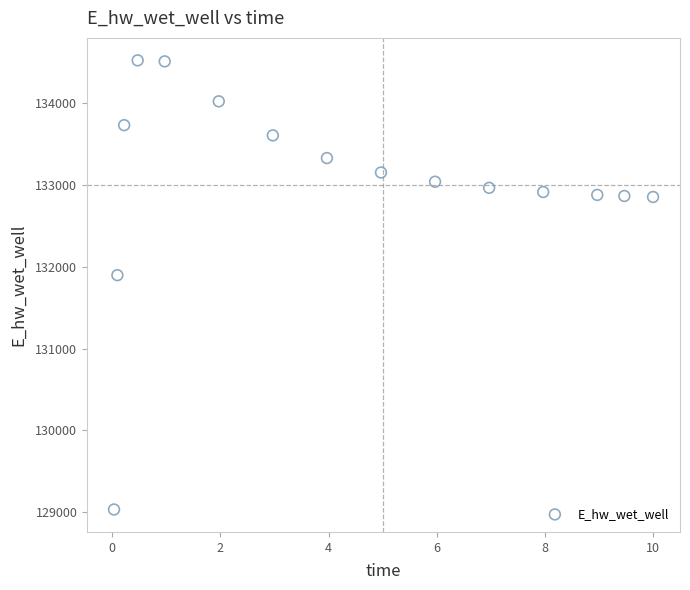

What is the range of X values (max minus min)?

10.0